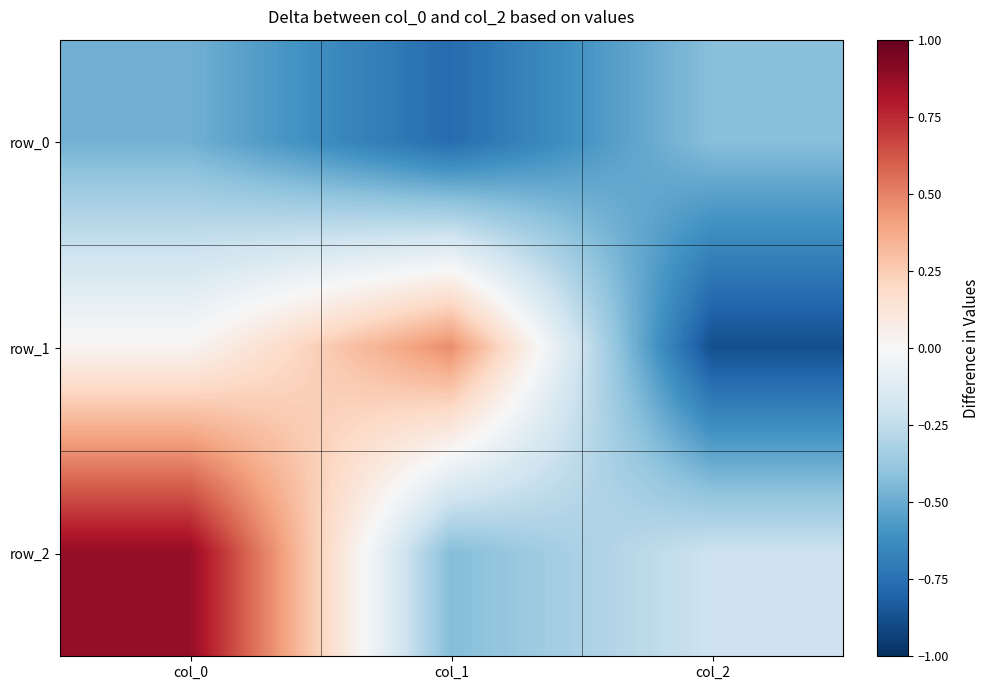

Rank the series by their maximum value, from highest to lowest.

row_2, row_1, row_0